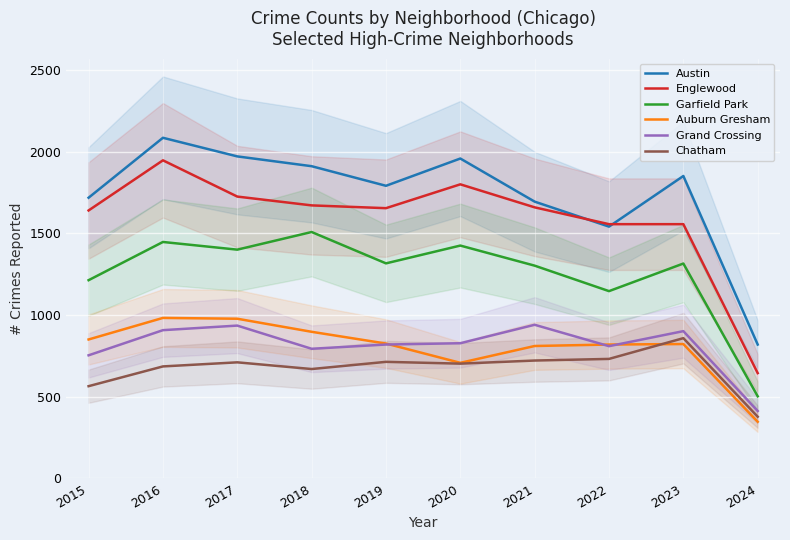

Reading left to right, list all the values displayed in this chart.

Austin: 1719	2086	1972	1912	1792	1959	1695	1542	1852	820
Englewood: 1641	1948	1726	1672	1655	1801	1660	1557	1557	645
Garfield Park: 1214	1448	1401	1509	1317	1426	1303	1147	1316	503
Auburn Gresham: 851	983	978	898	826	708	811	820	823	347
Grand Crossing: 754	908	936	794	820	828	941	810	902	413
Chatham: 565	686	711	670	714	703	722	732	859	378